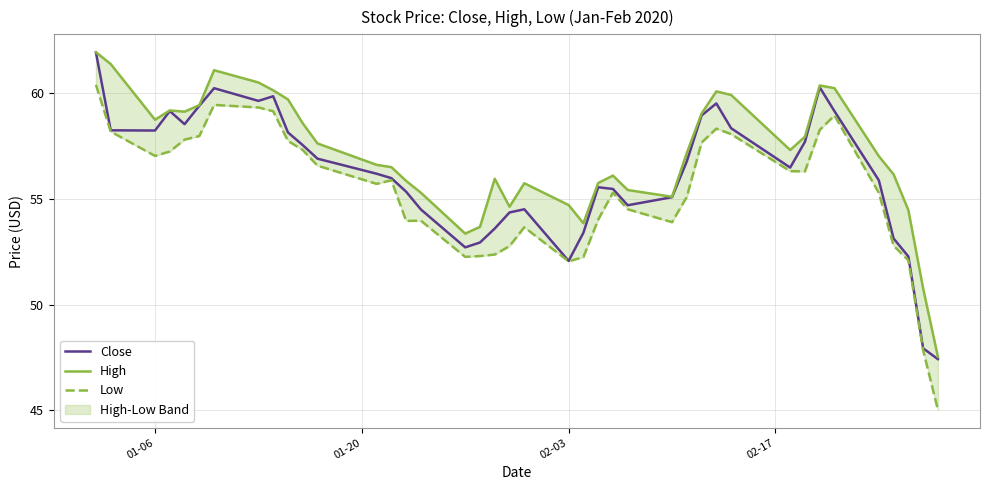

True or false: Low and High intersect in this chart.

False